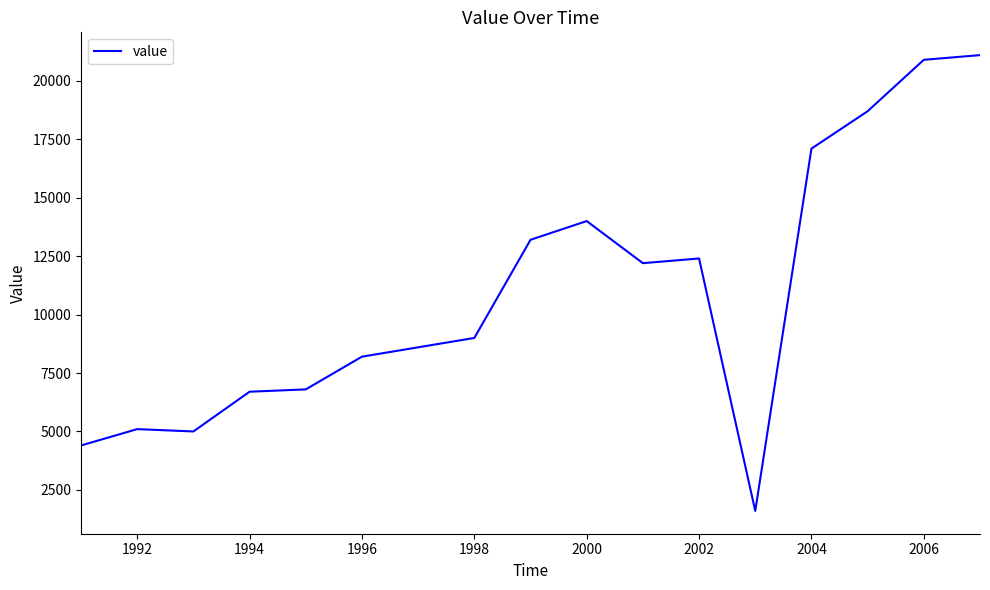

What is the maximum value shown in the chart?

21100